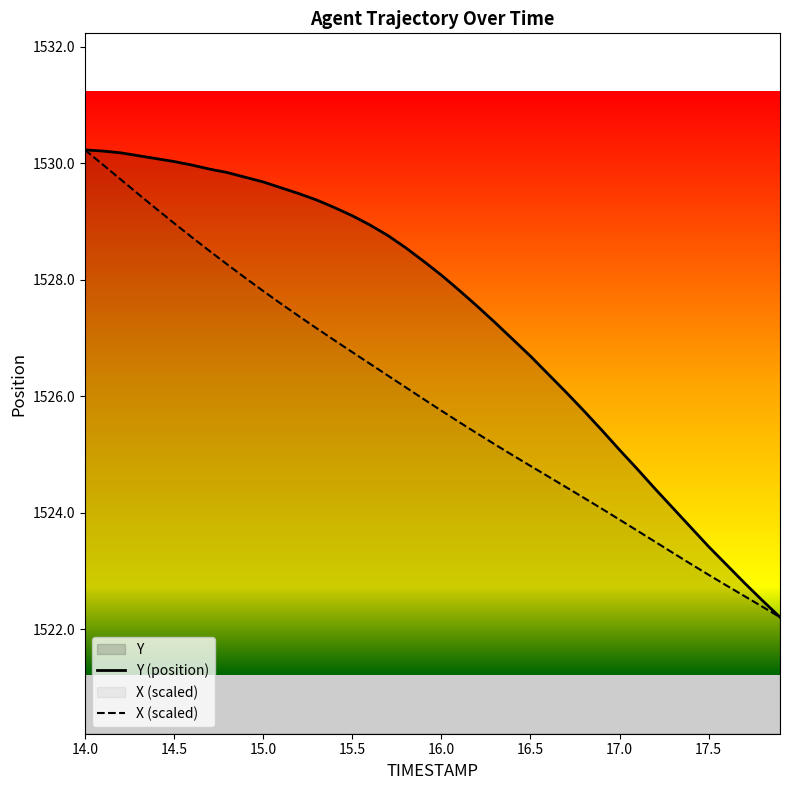

The value of X (scaled) at 14.5 is 1529.0. True or false?

True